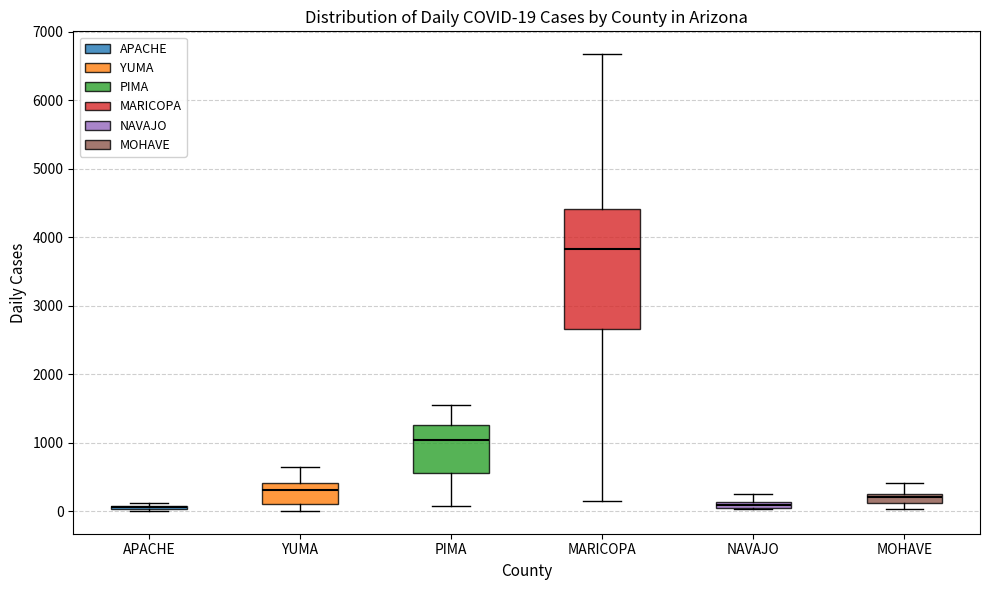

Which box is the tallest, from its lower edge to its upper edge?

MARICOPA